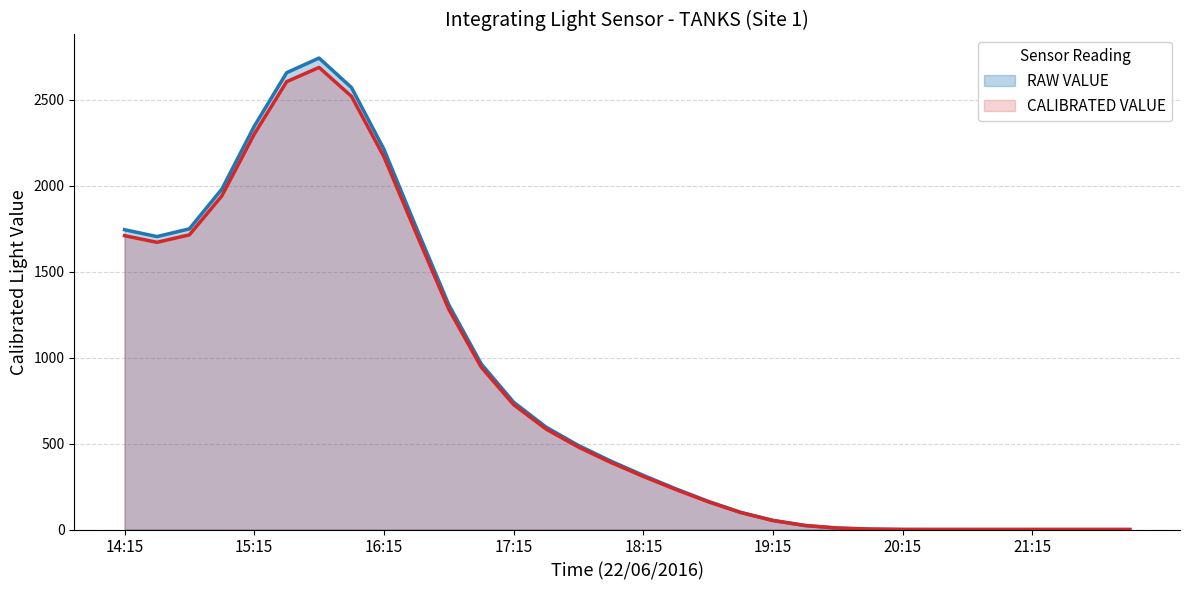

At which label is the value closest to 1344?

16:45